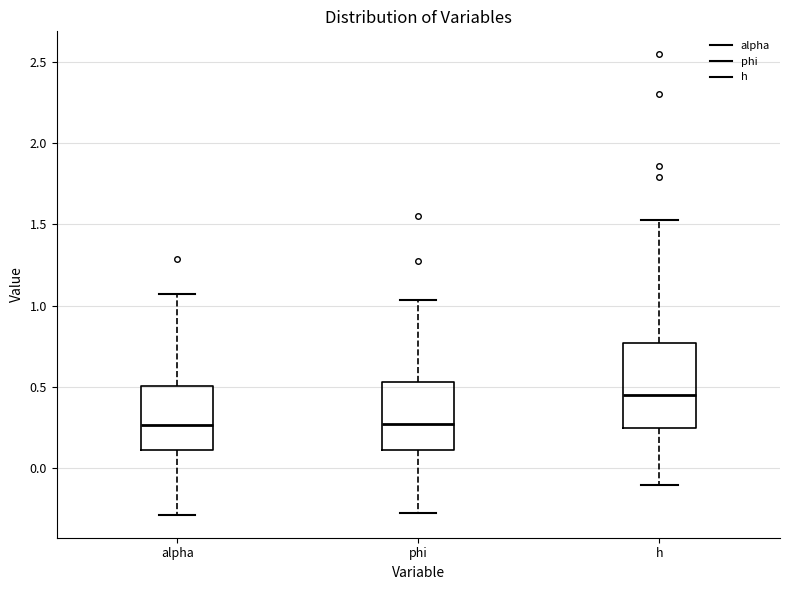

Reading left to right, read every box against the y-axis: the position of its median line, the range the box covers, and the ends of its whiskers. The values are not printed on the chart, so give them approximately, as read against the axis.

alpha: median 0.25, box 0.10 to 0.50, whiskers -0.30 to 1.05
phi: median 0.25, box 0.10 to 0.55, whiskers -0.25 to 1.05
h: median 0.45, box 0.25 to 0.75, whiskers -0.10 to 1.55